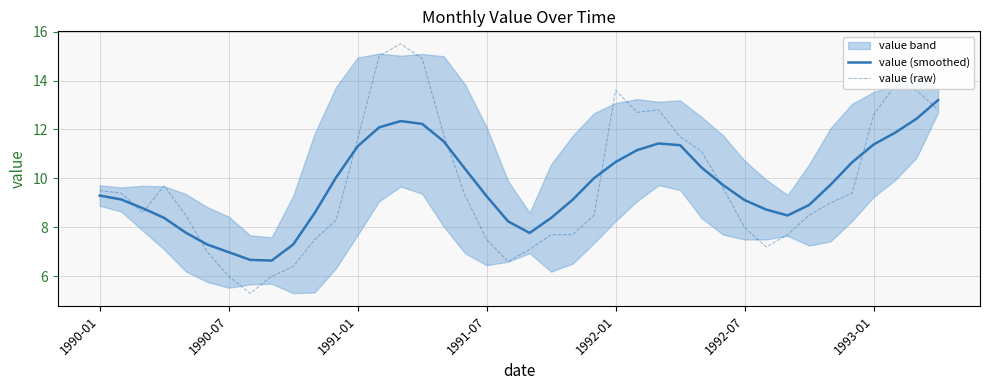

Which series has the largest total across all categories?

value (raw)